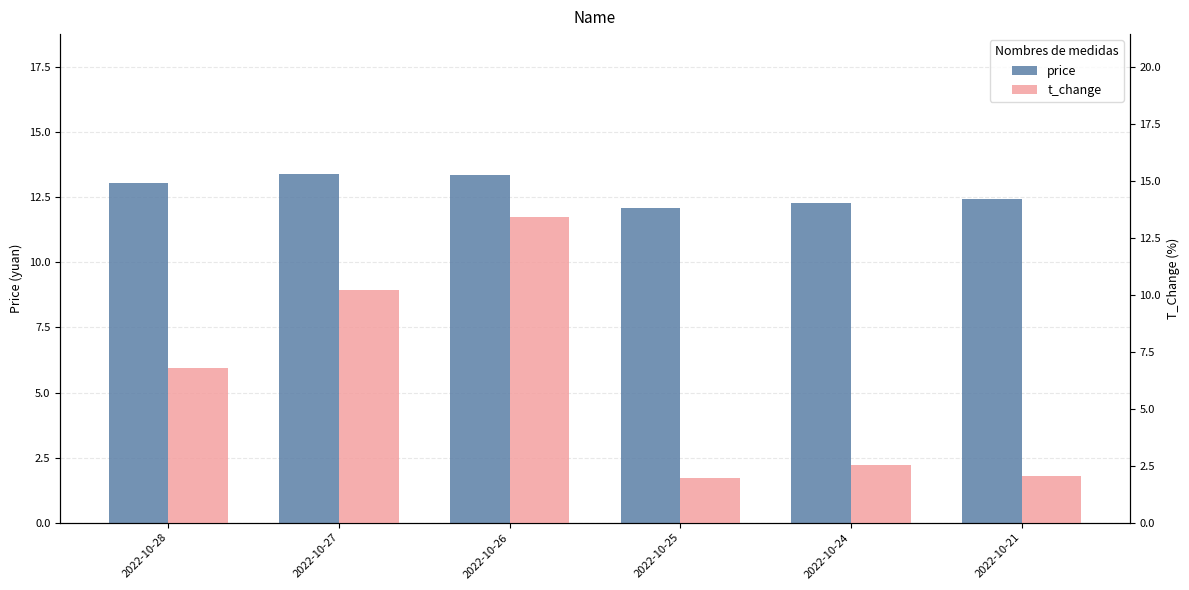

What is the difference between the maximum and minimum values in the price series?

1.3